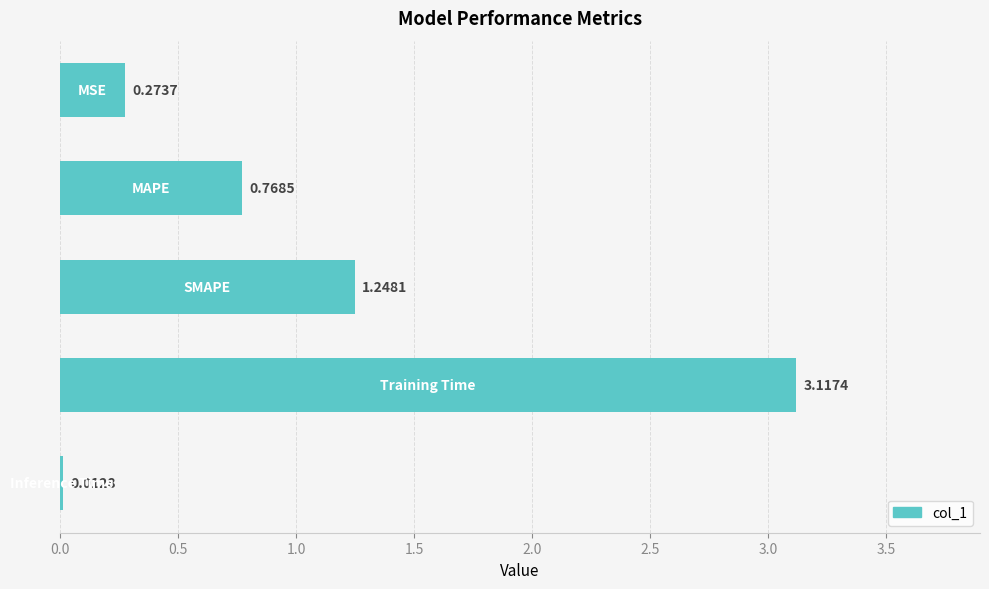

What is the average value?

1.1